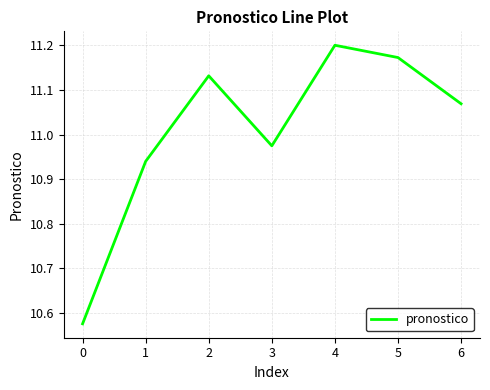

How many lines are shown in the chart?

1